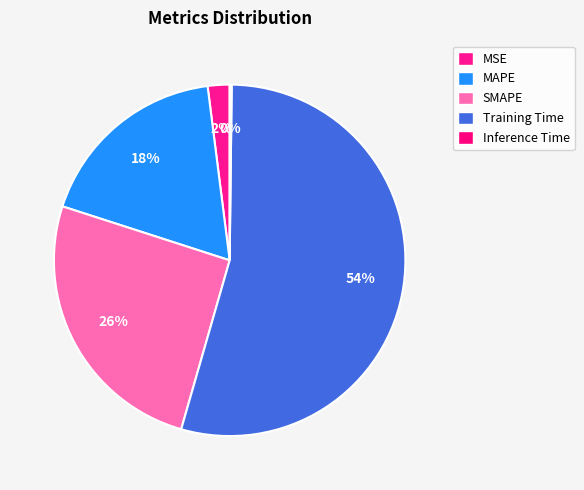

Rank the categories by value from lowest to highest.

Inference Time, MSE, MAPE, SMAPE, Training Time